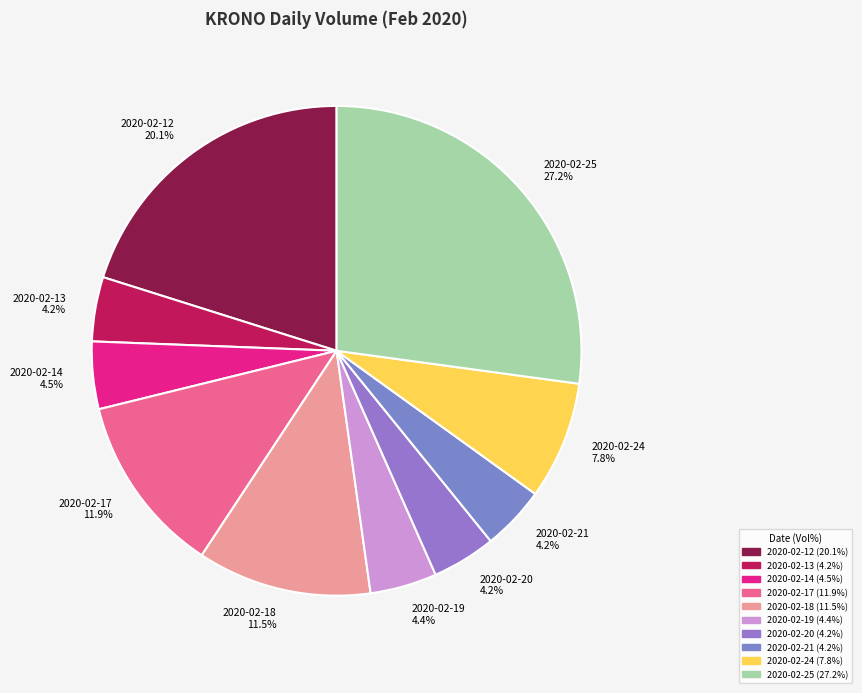

What percentage is the 2020-02-13 slice, to the nearest percent?

4%